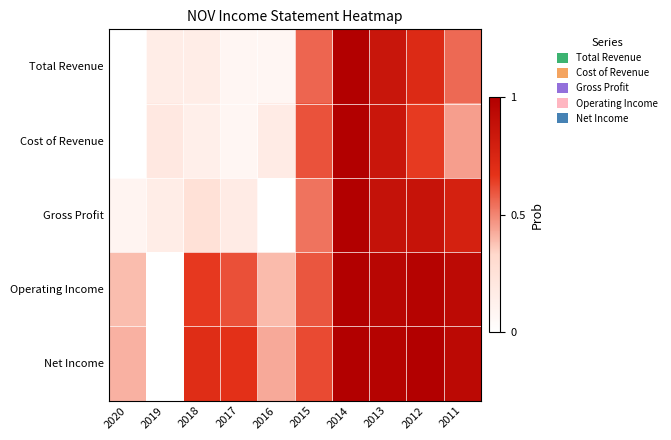

What is the total value across all series at 2014?

5.0